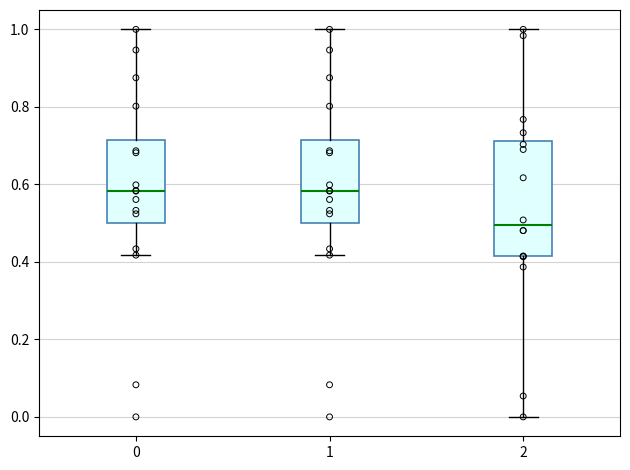

Comparing the boxes themselves (not the whiskers), which one is the tallest?

2